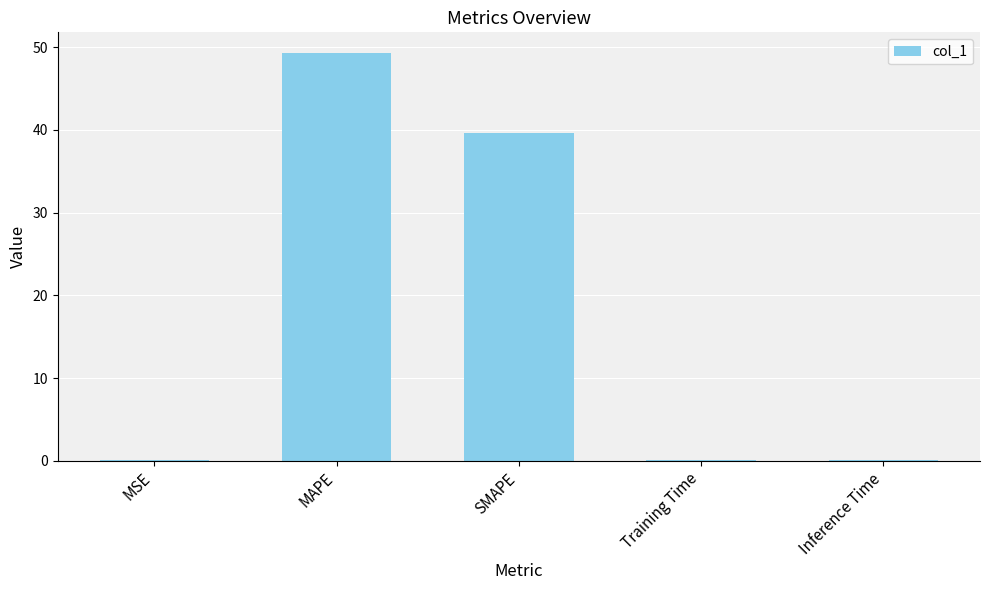

What is the sum of all values?

89.2